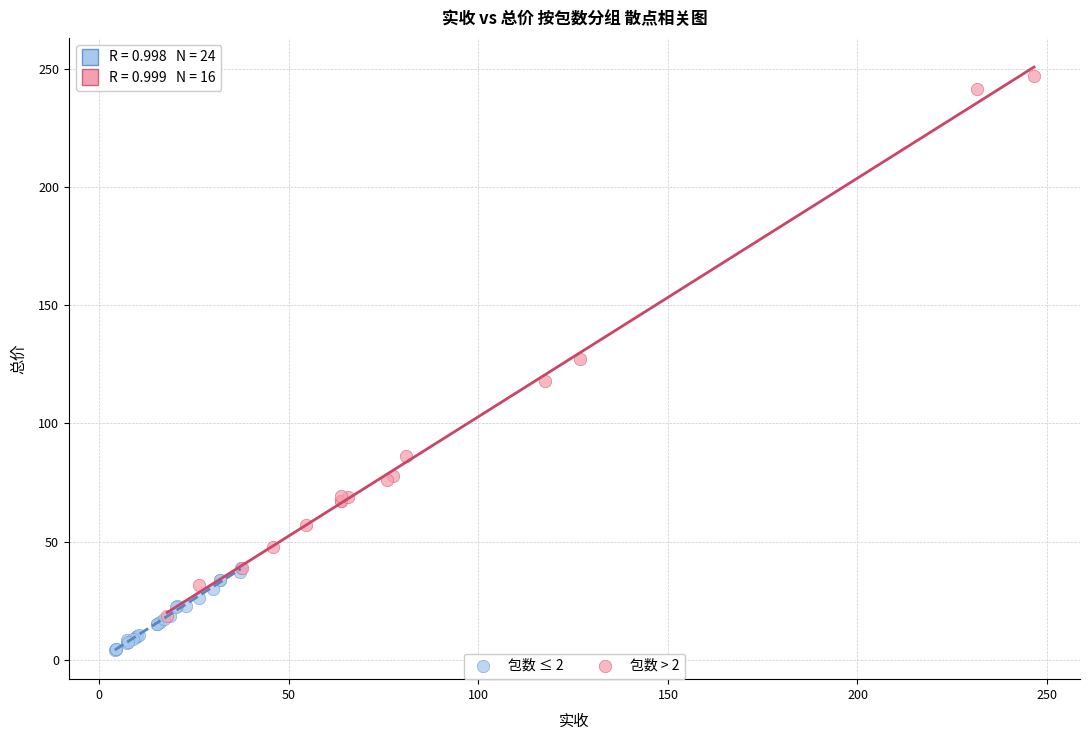

Which series has the largest Y range (max minus min)?

包数 > 2